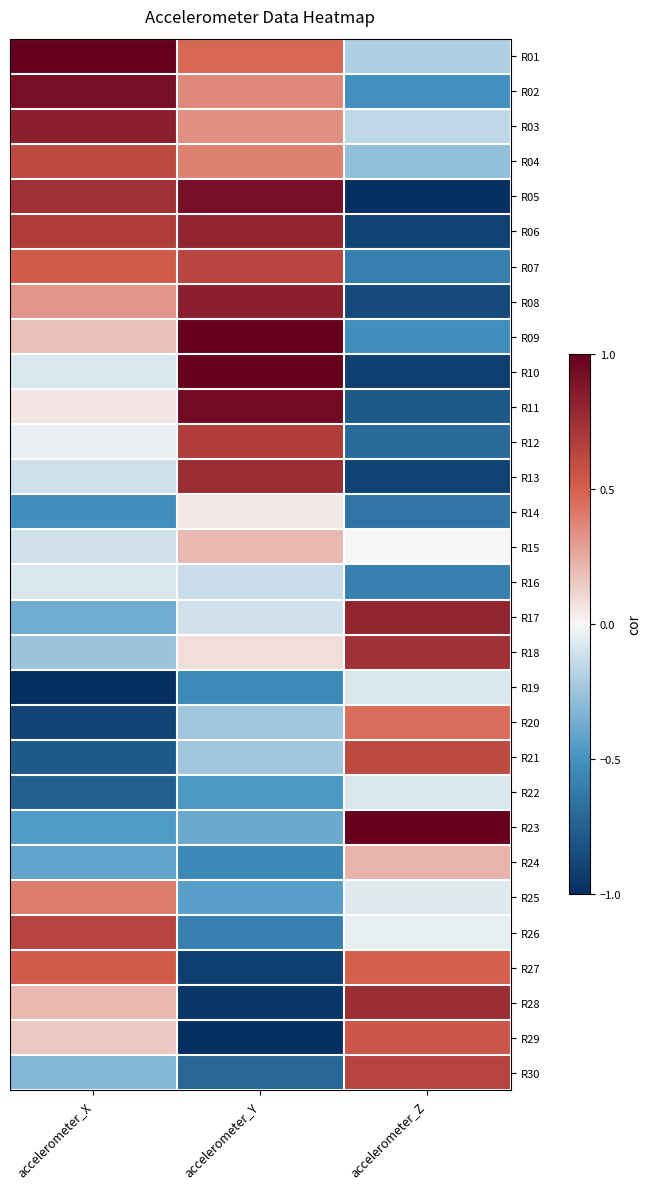

Which category has the lowest value across all series?

accelerometer_Z